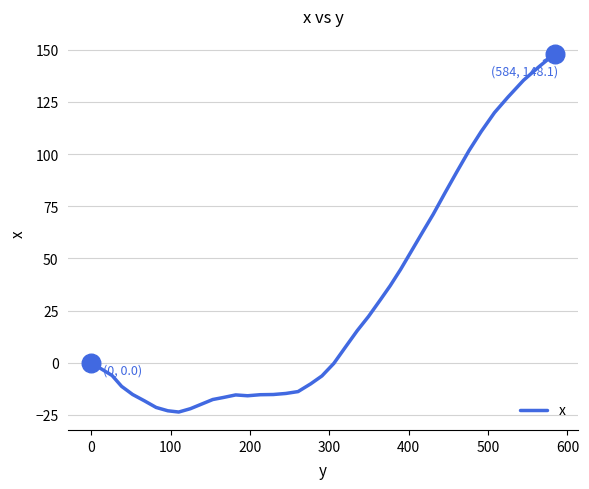

What is the minimum value shown in the chart?

-23.6